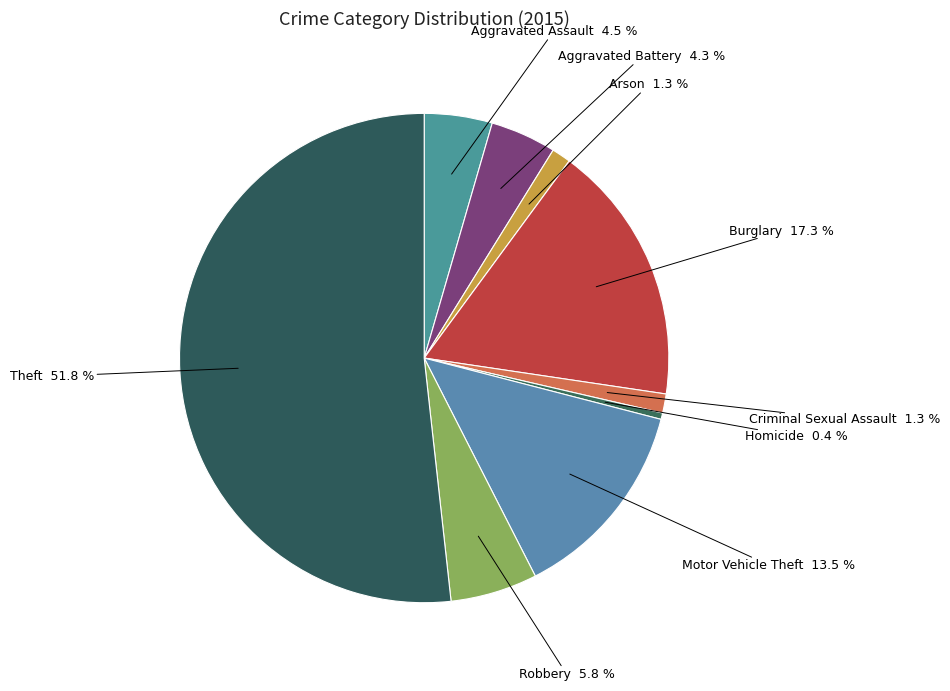

What is the largest slice in the pie chart?

Theft